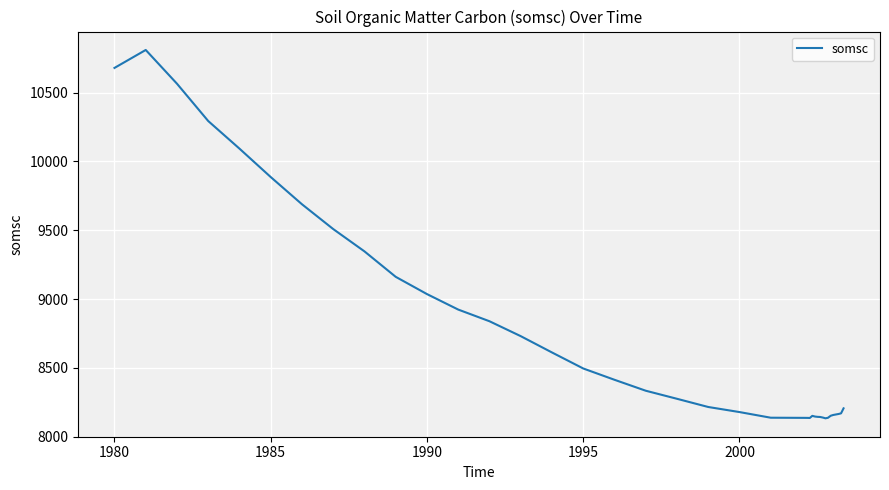

What is the difference between the maximum and minimum values?

2678.1